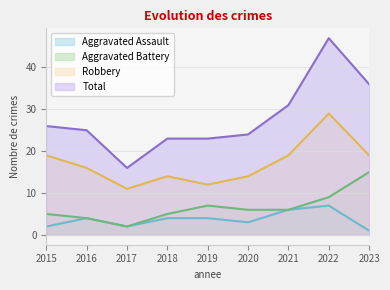

True or false: Robbery has a value of 16 at 2017.

False